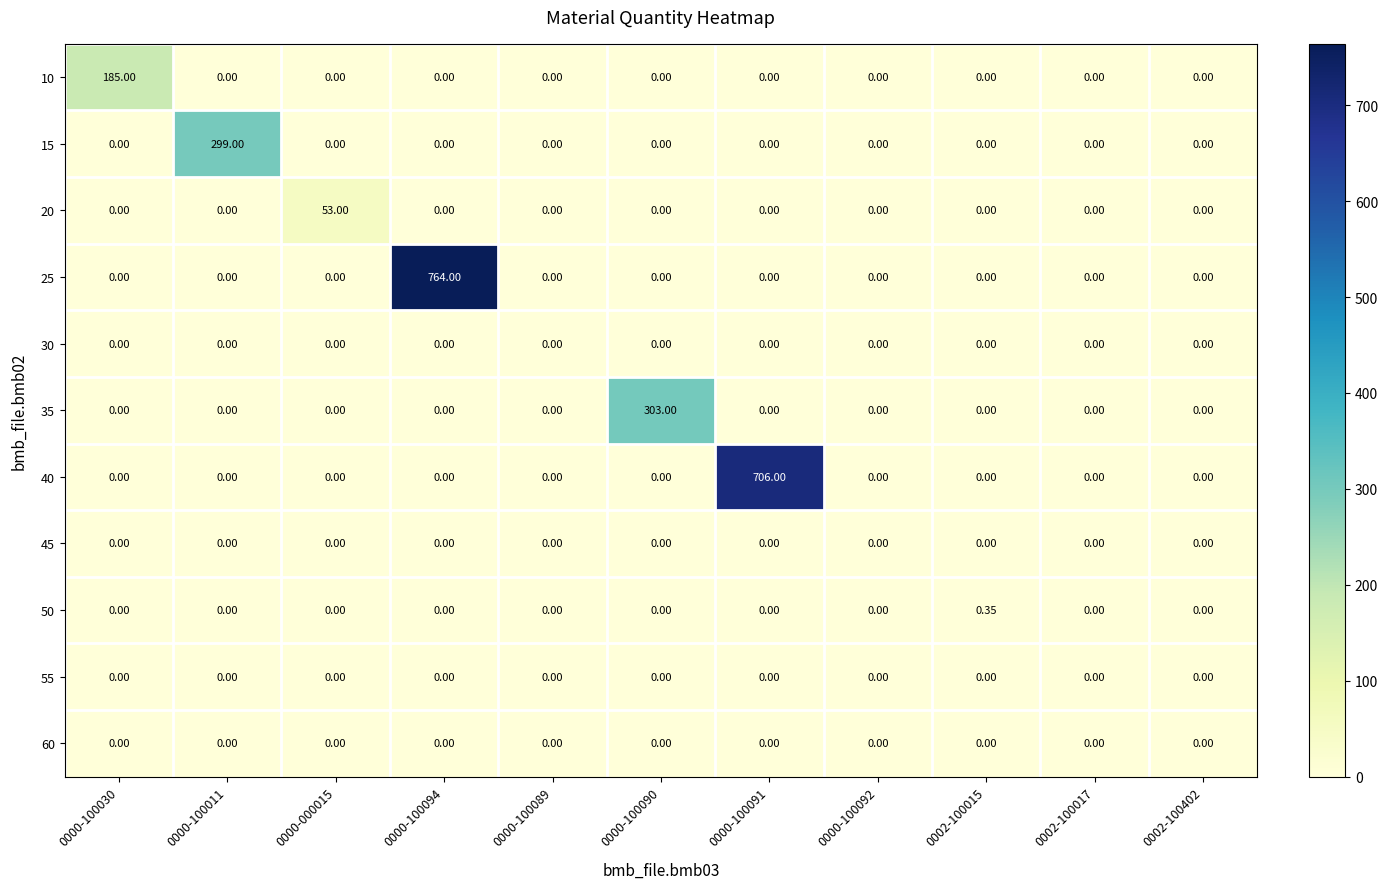

How many values in 20 are above zero?

1